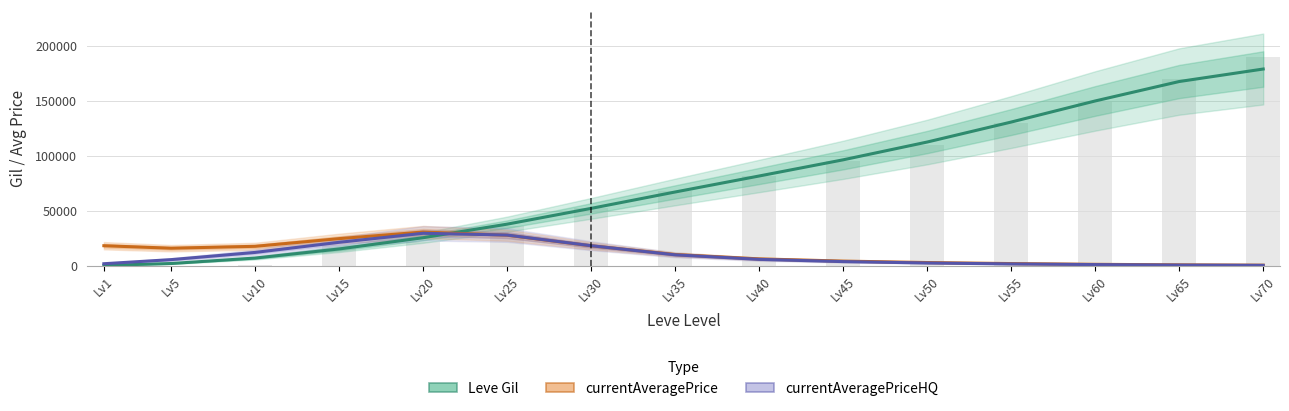

At Lv55, list the series in order from largest to smallest.

Leve Gil, currentAveragePrice, currentAveragePriceHQ